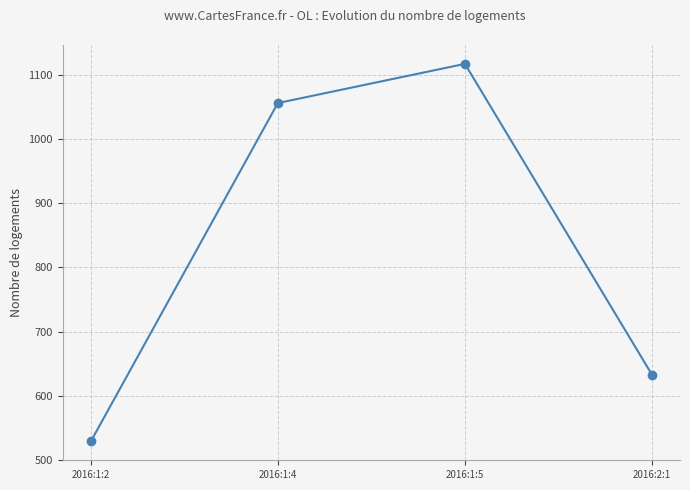

Count the values in the range 633 to 1117.

3